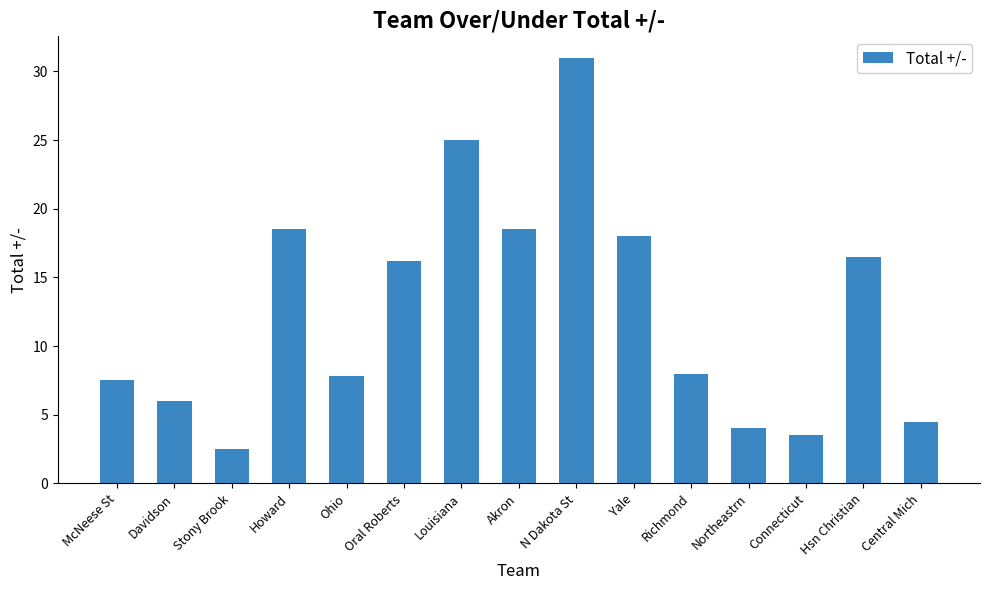

Is it true that the value at Howard is 9.0?

False